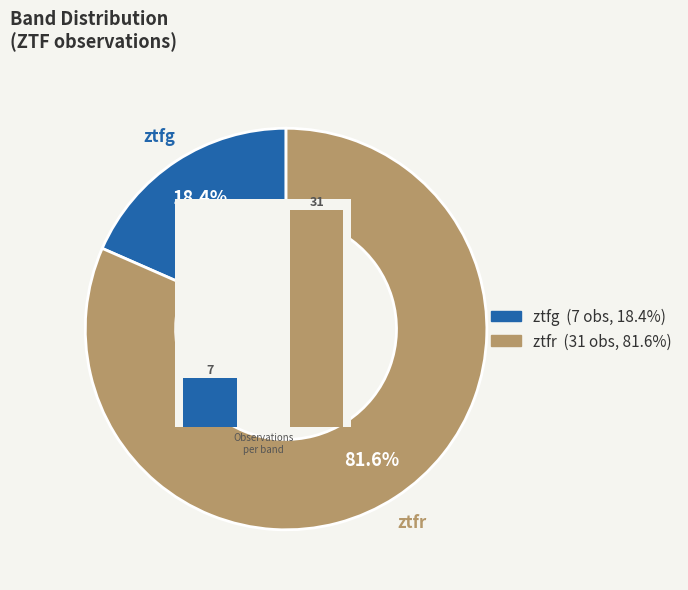

To the nearest percent, what portion does ztfr represent?

82%